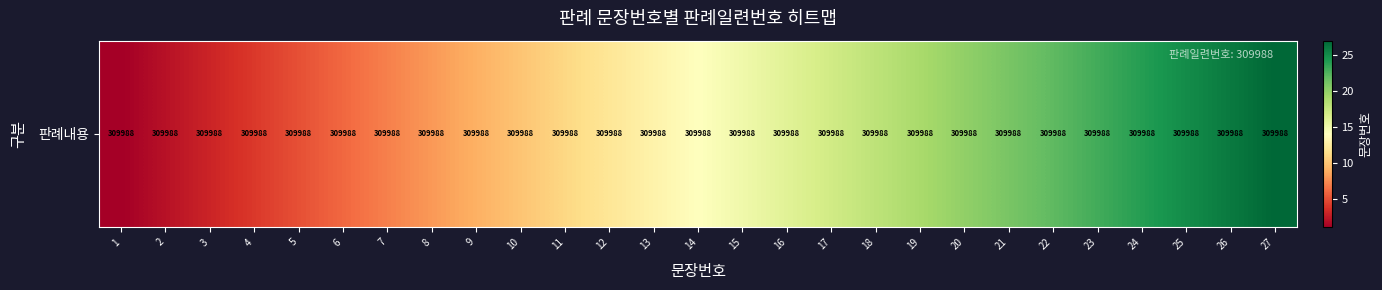

What is the difference between the maximum and minimum values?

26